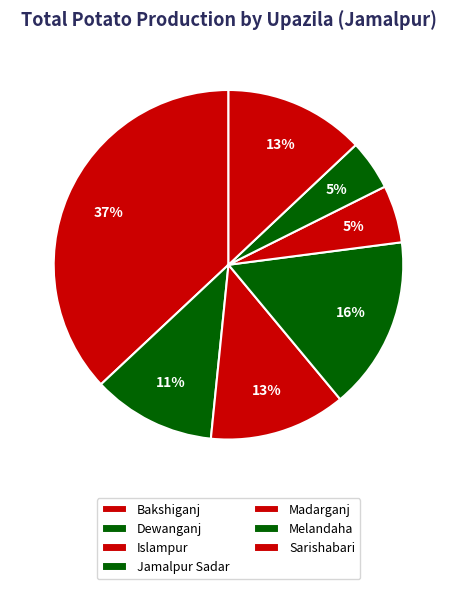

Does any single category account for the majority?

No